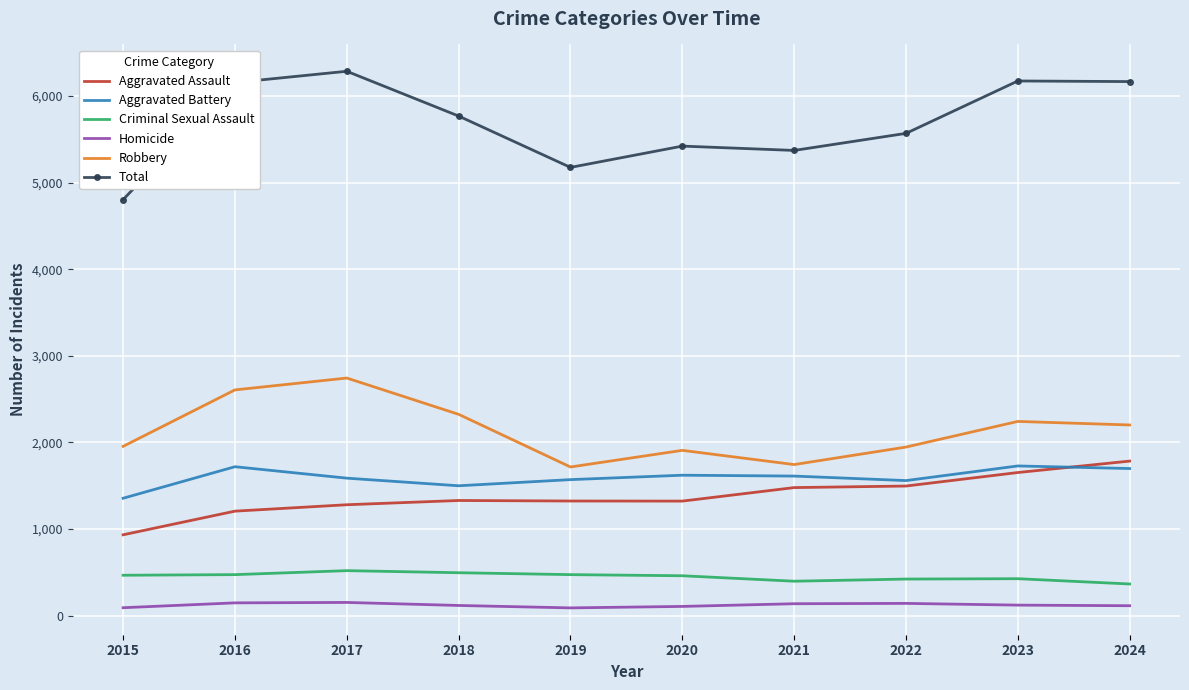

True or false: Total has a value of 9175 at 2017.

False